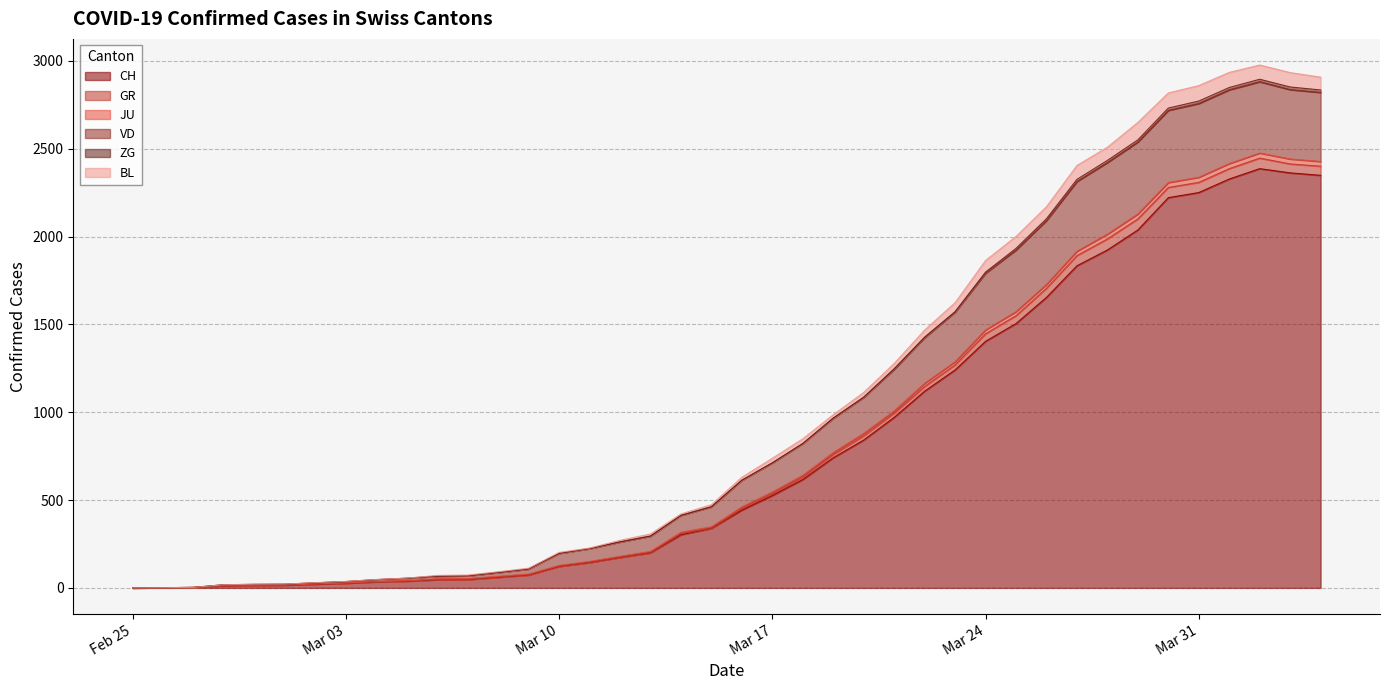

What is the maximum value for CH?

2387